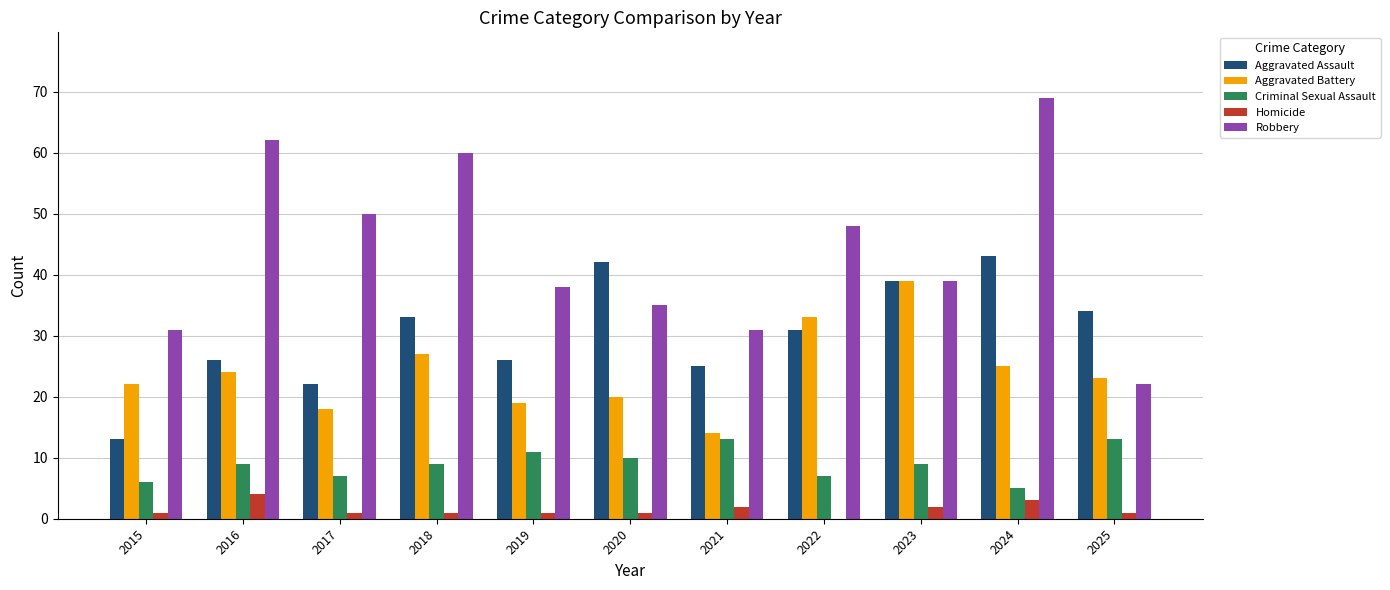

Count the number of data series in this chart.

5